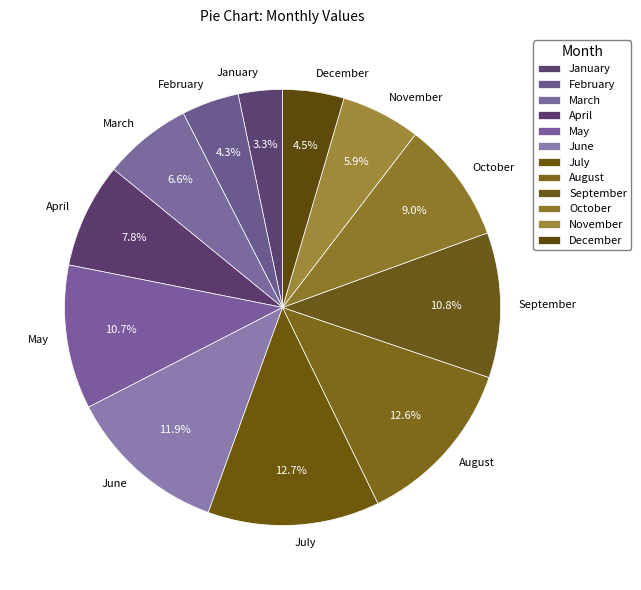

What is the total percentage of October and January?

12.3%